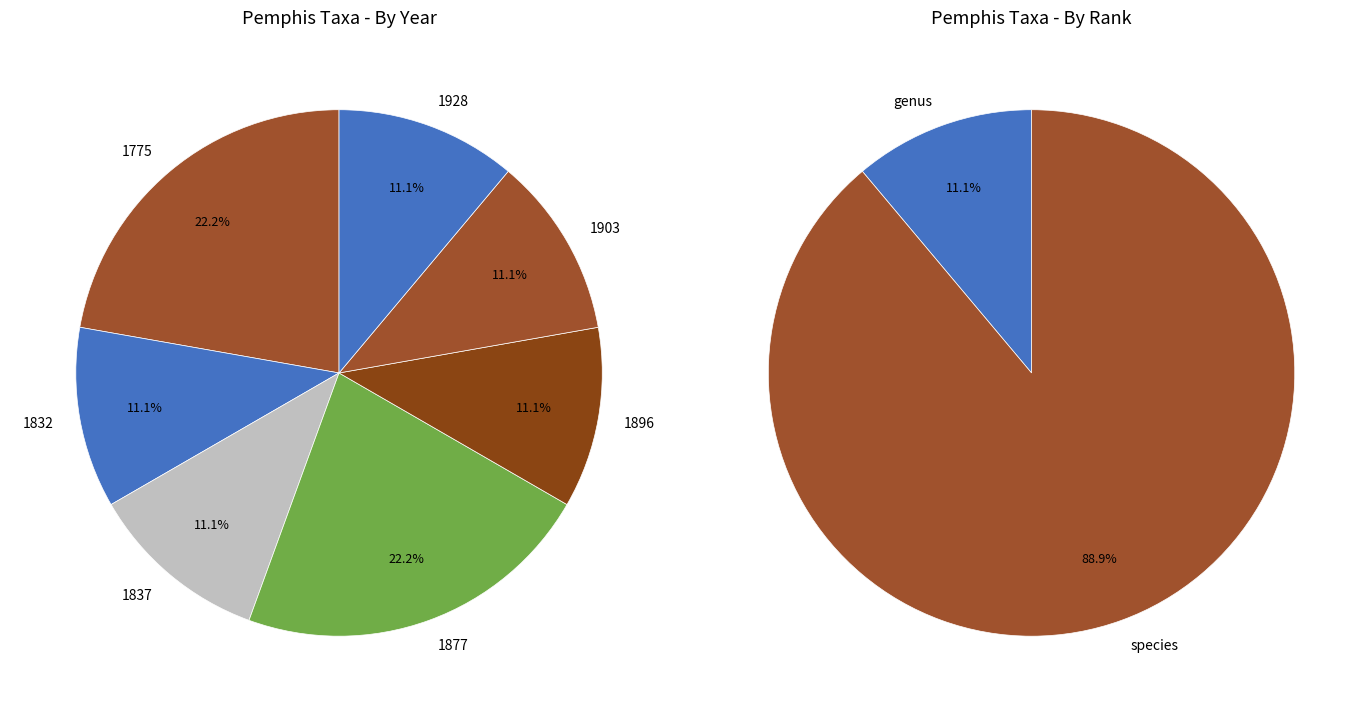

How many slices are in this pie chart?

9